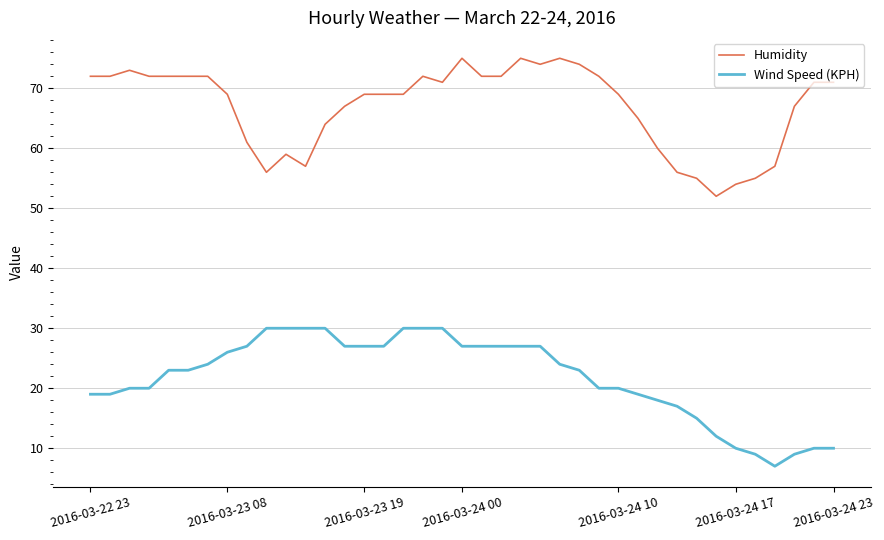

Which series has the largest total across all categories?

Humidity